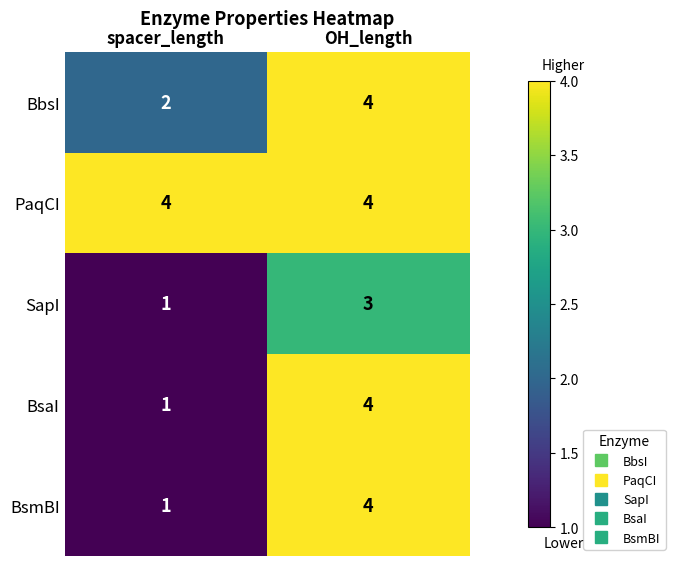

What is the maximum value for SapI?

3